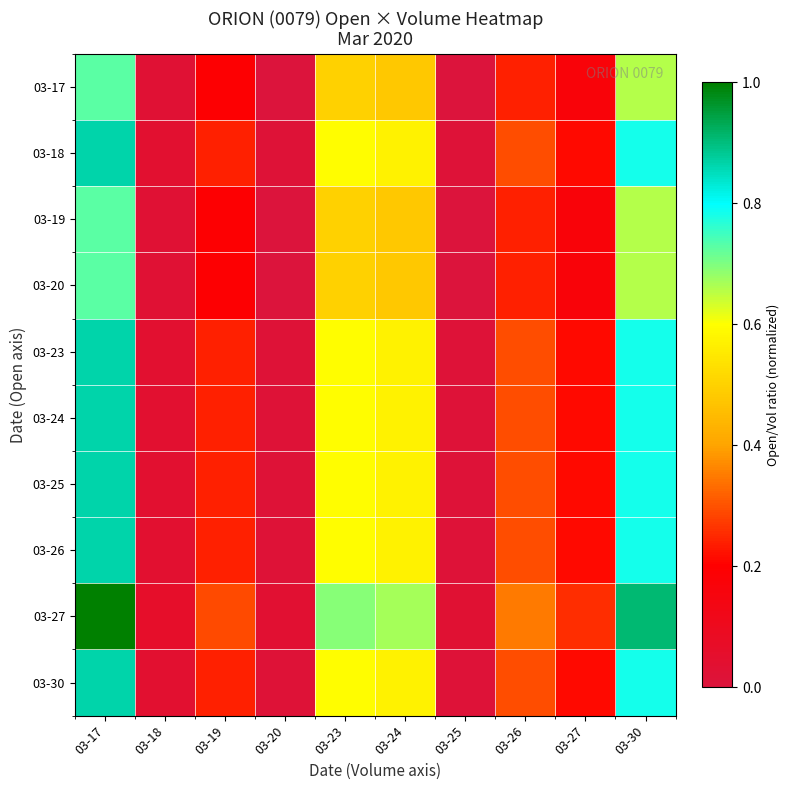

Reading left to right, transcribe all the data shown in this chart.

03-17: 03-17=0.7	03-18=0.0	03-19=0.2	03-20=0.0	03-23=0.5	03-24=0.5	03-25=0.0	03-26=0.2	03-27=0.2	03-30=0.7
03-18: 03-17=0.9	03-18=0.0	03-19=0.2	03-20=0.0	03-23=0.6	03-24=0.6	03-25=0.0	03-26=0.3	03-27=0.2	03-30=0.8
03-19: 03-17=0.7	03-18=0.0	03-19=0.2	03-20=0.0	03-23=0.5	03-24=0.5	03-25=0.0	03-26=0.2	03-27=0.2	03-30=0.7
03-20: 03-17=0.7	03-18=0.0	03-19=0.2	03-20=0.0	03-23=0.5	03-24=0.5	03-25=0.0	03-26=0.2	03-27=0.2	03-30=0.7
03-23: 03-17=0.9	03-18=0.0	03-19=0.2	03-20=0.0	03-23=0.6	03-24=0.6	03-25=0.0	03-26=0.3	03-27=0.2	03-30=0.8
03-24: 03-17=0.9	03-18=0.0	03-19=0.2	03-20=0.0	03-23=0.6	03-24=0.6	03-25=0.0	03-26=0.3	03-27=0.2	03-30=0.8
03-25: 03-17=0.9	03-18=0.0	03-19=0.2	03-20=0.0	03-23=0.6	03-24=0.6	03-25=0.0	03-26=0.3	03-27=0.2	03-30=0.8
03-26: 03-17=0.9	03-18=0.0	03-19=0.2	03-20=0.0	03-23=0.6	03-24=0.6	03-25=0.0	03-26=0.3	03-27=0.2	03-30=0.8
03-27: 03-17=1.0	03-18=0.1	03-19=0.3	03-20=0.0	03-23=0.7	03-24=0.7	03-25=0.0	03-26=0.3	03-27=0.3	03-30=0.9
03-30: 03-17=0.9	03-18=0.0	03-19=0.2	03-20=0.0	03-23=0.6	03-24=0.6	03-25=0.0	03-26=0.3	03-27=0.2	03-30=0.8